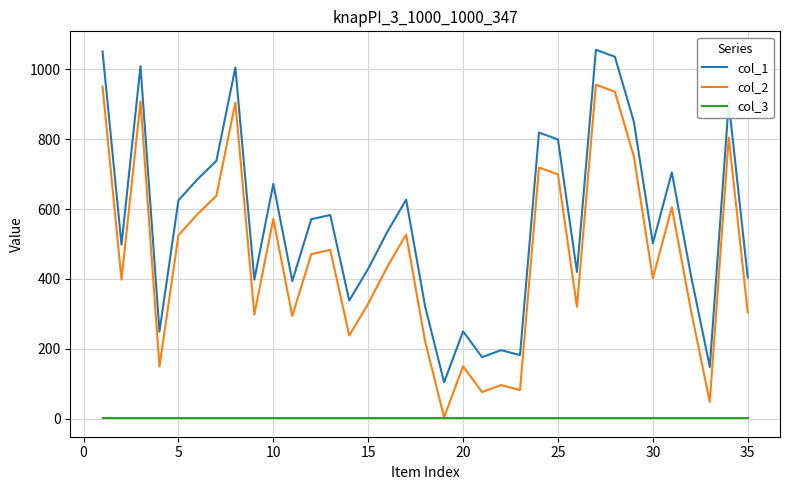

True or false: col_1 and col_3 intersect in this chart.

False